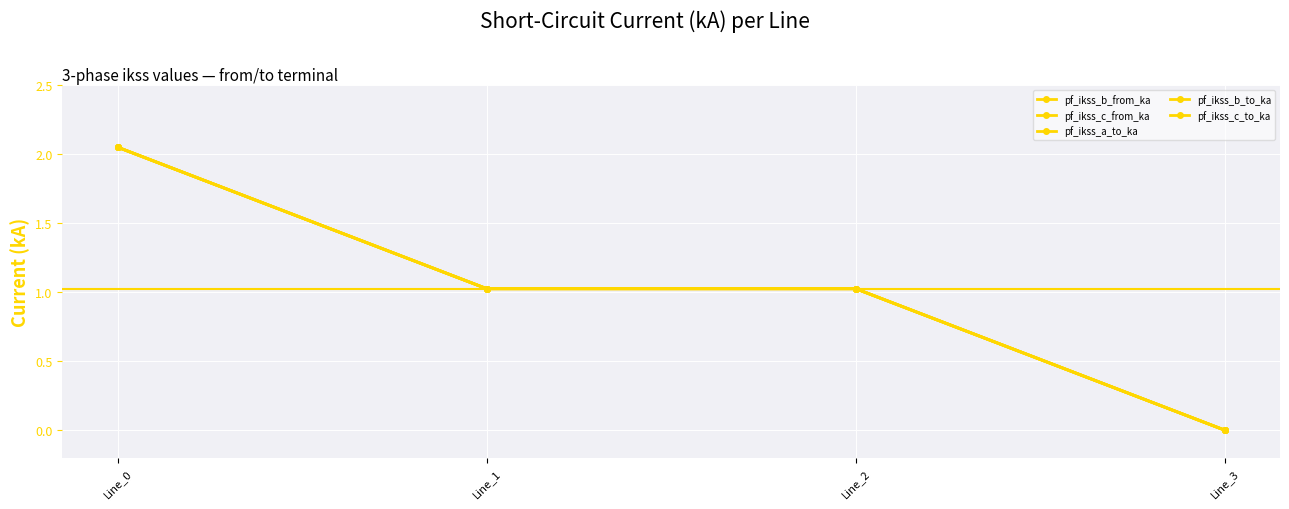

At Line_3, list the series in order from largest to smallest.

pf_ikss_b_from_ka, pf_ikss_c_from_ka, pf_ikss_a_to_ka, pf_ikss_b_to_ka, pf_ikss_c_to_ka